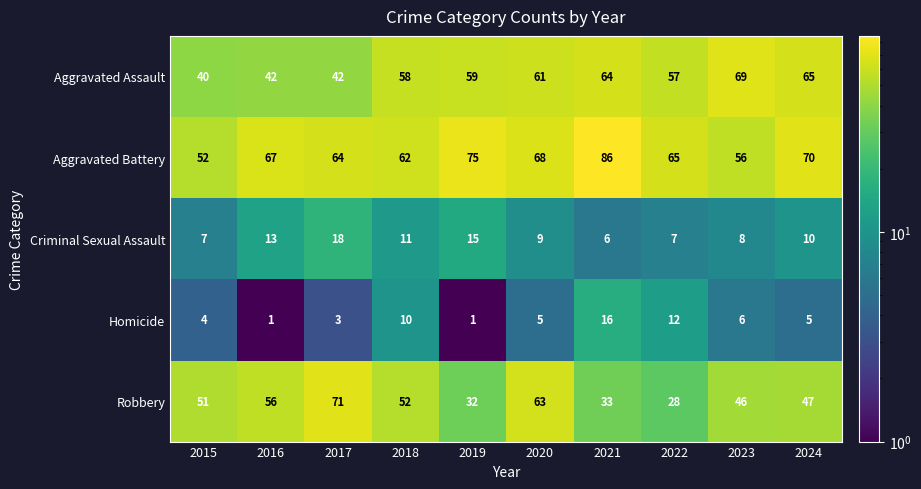

Which category has the highest value in the Criminal Sexual Assault series?

2017